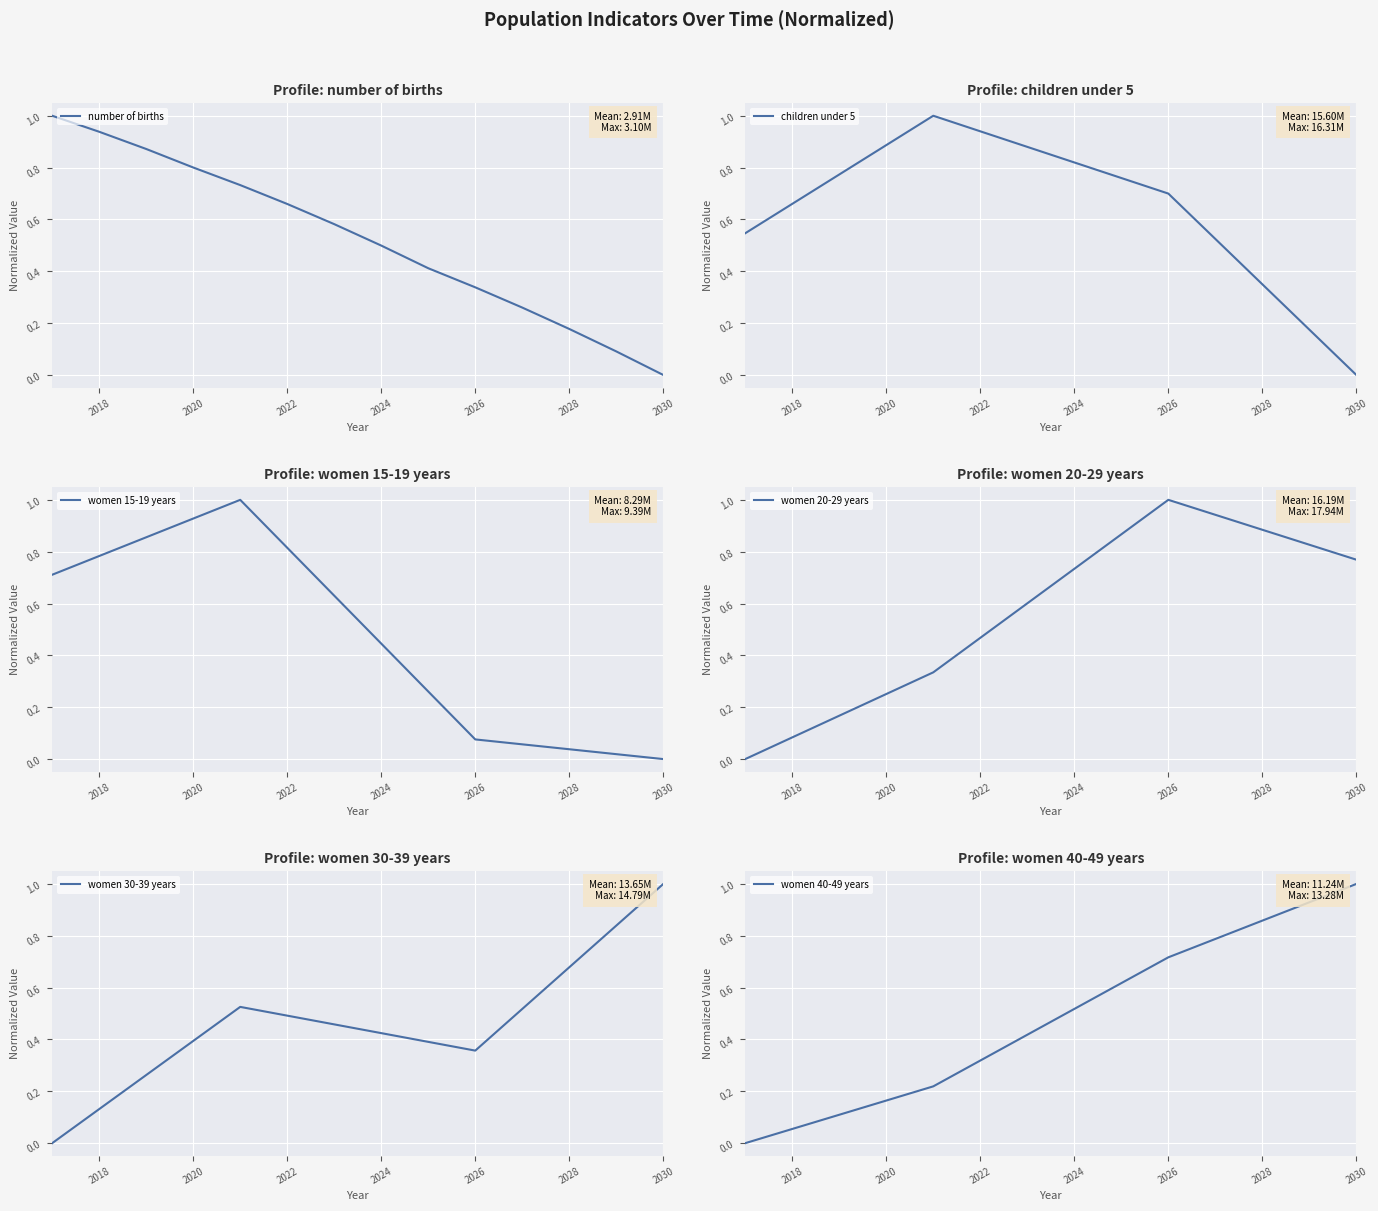

True or false: number of births has a value of -0.7 at 2030.

False